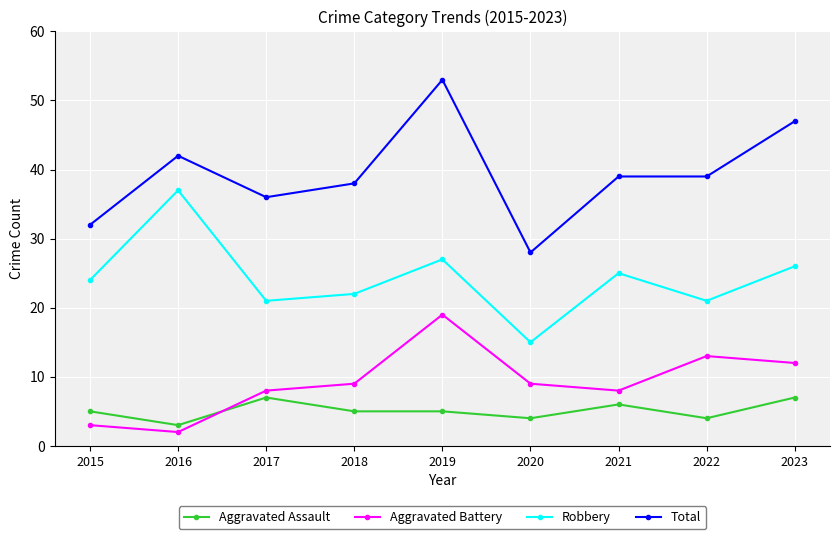

At how many categories does at least one series exceed 48?

1